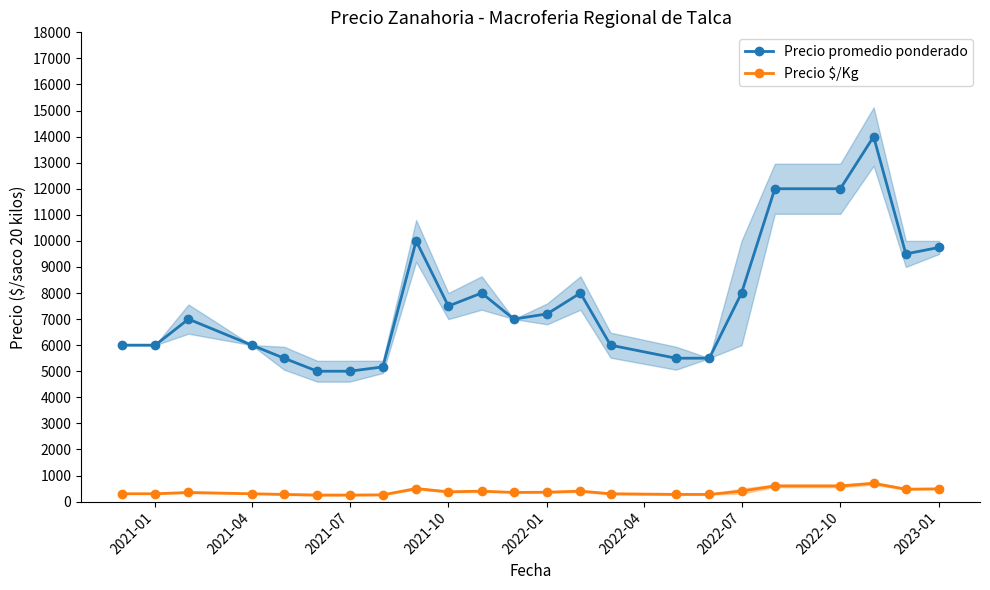

Rank the series by their average value, from highest to lowest.

Precio promedio ponderado, Precio $/Kg